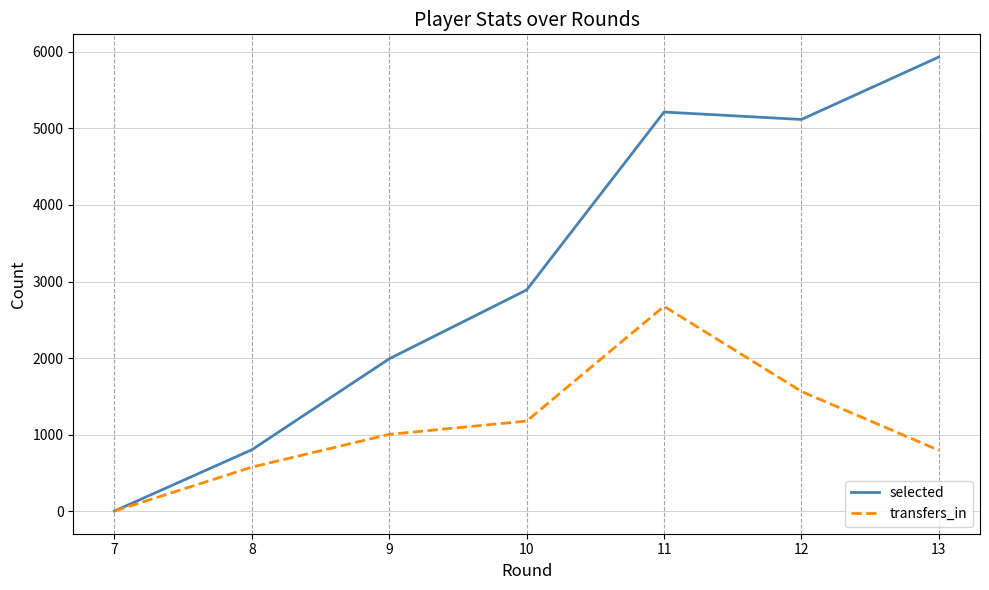

The value of transfers_in at 11 is 1157. True or false?

False